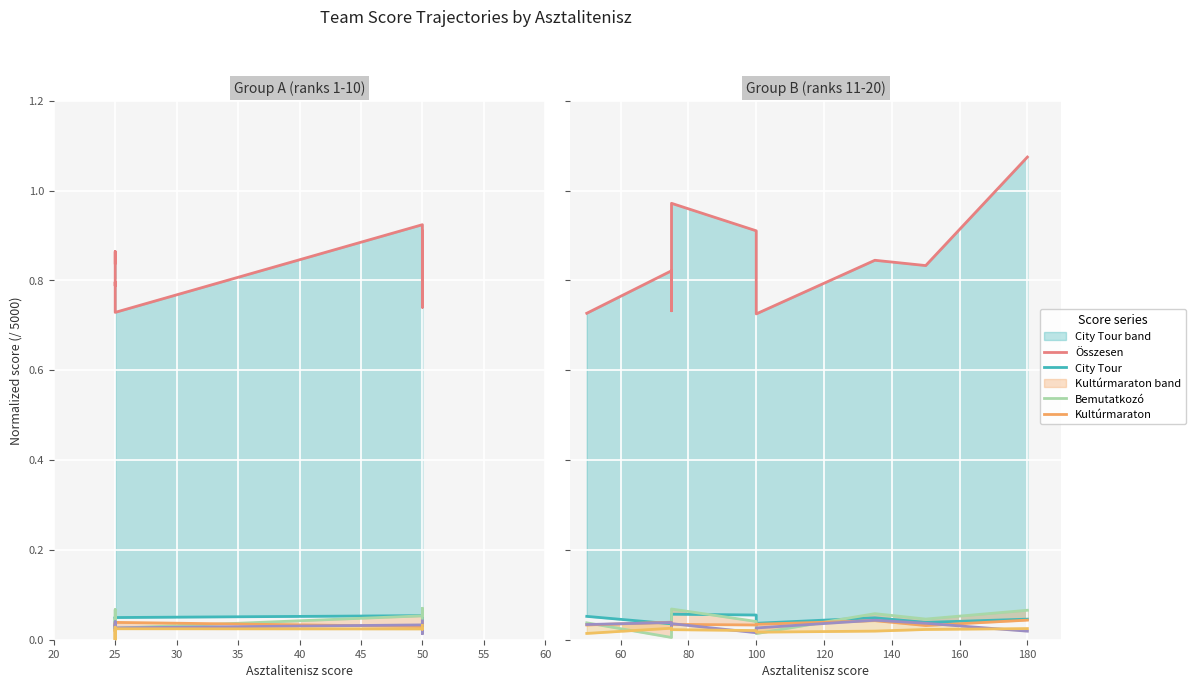

What is the spread (max minus min) of values at 100?

0.9